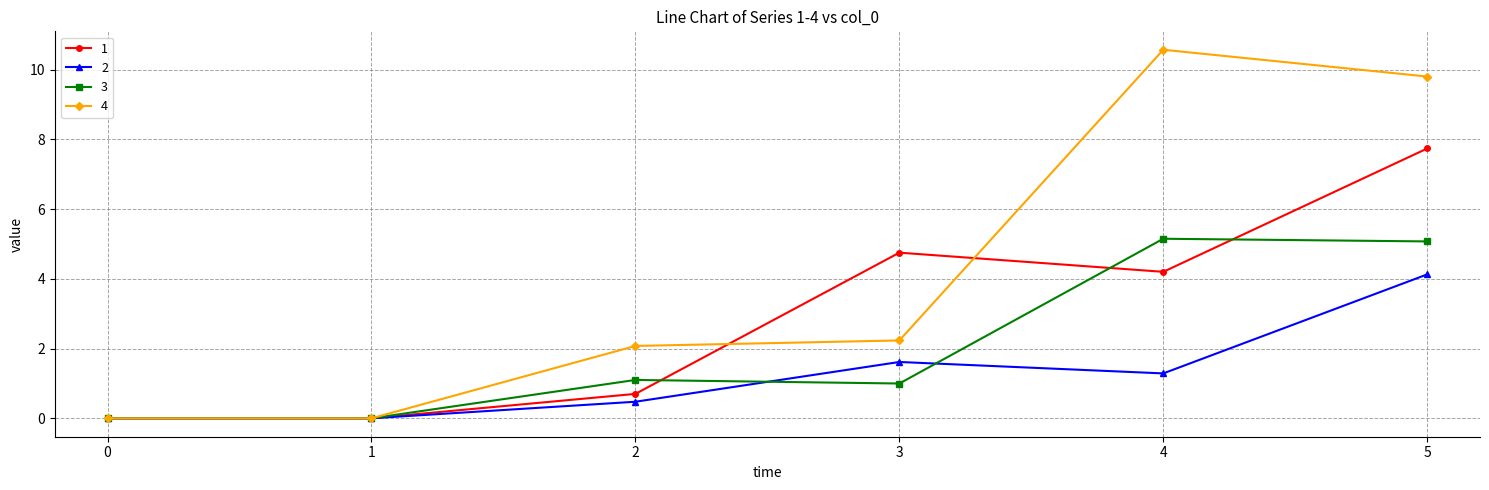

What is the spread (max minus min) of values at 2?

1.6